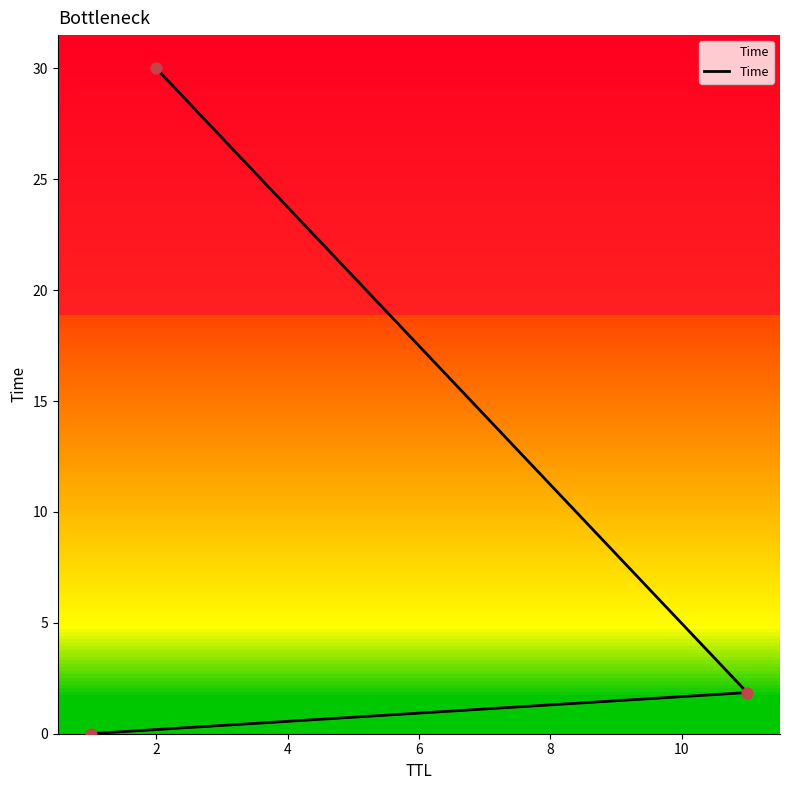

What is the change in value from 11 to 2?

+28.1